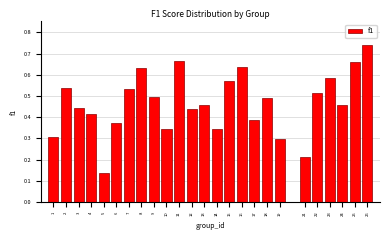

The value at 4 is 0.2. True or false?

False